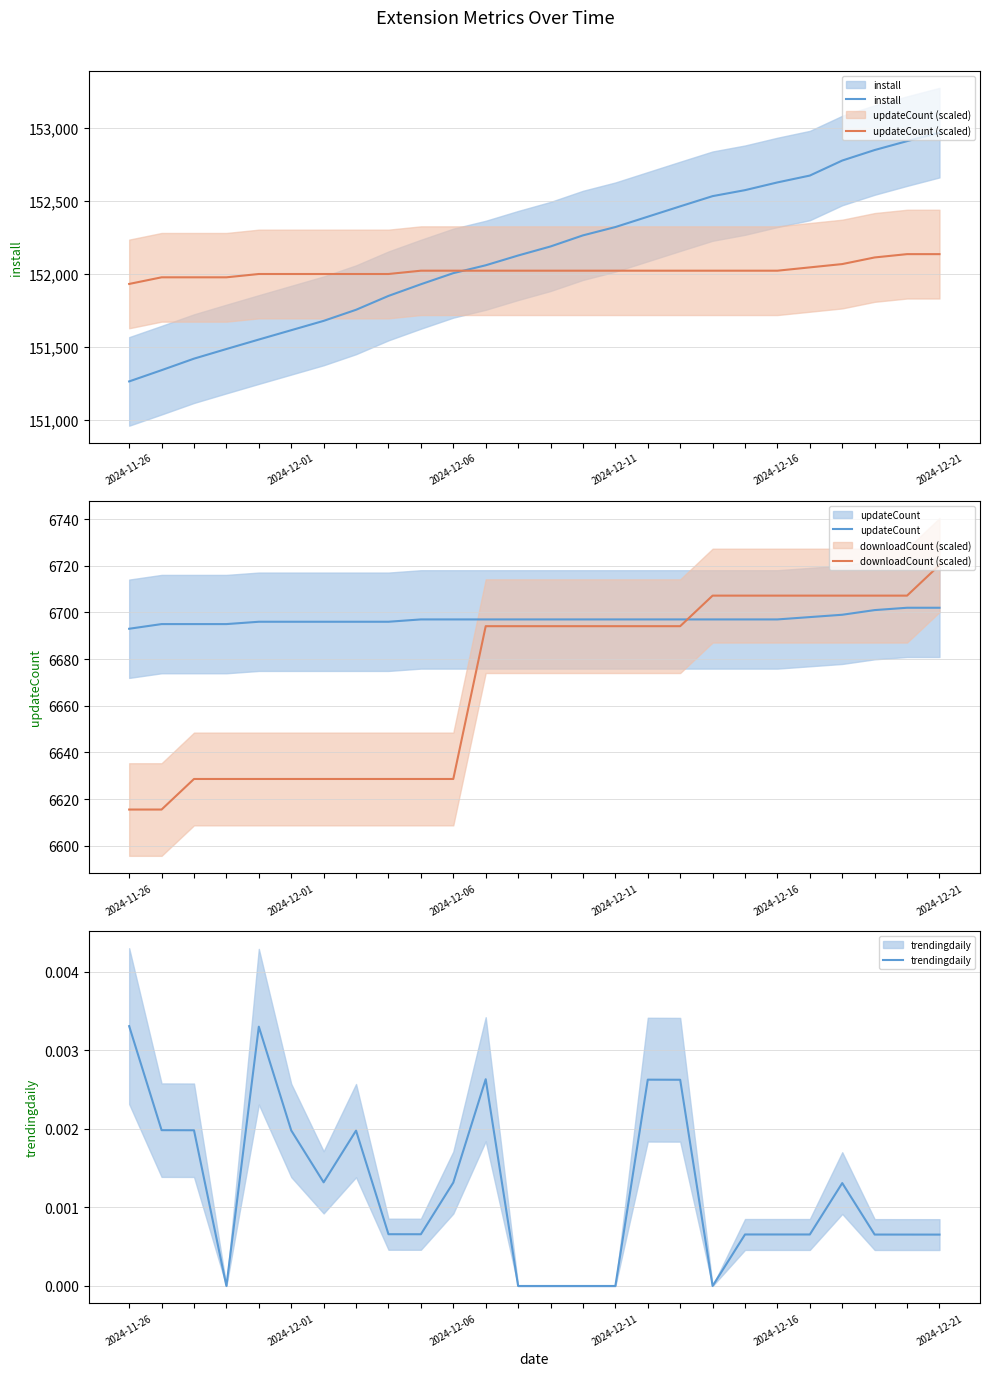

What is the average value of the updateCount series?

6697.1